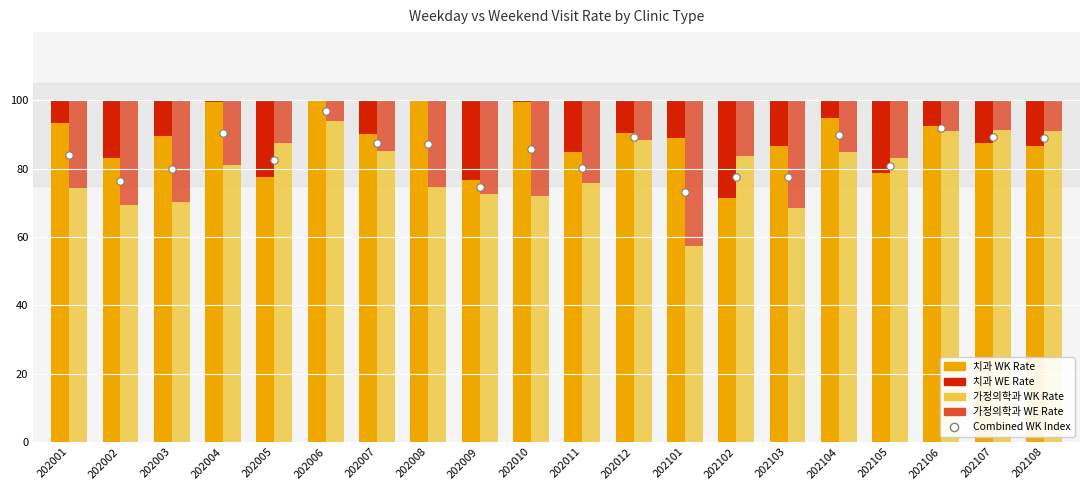

Which series has the widest spread of Y values?

가정의학과 WK_RT